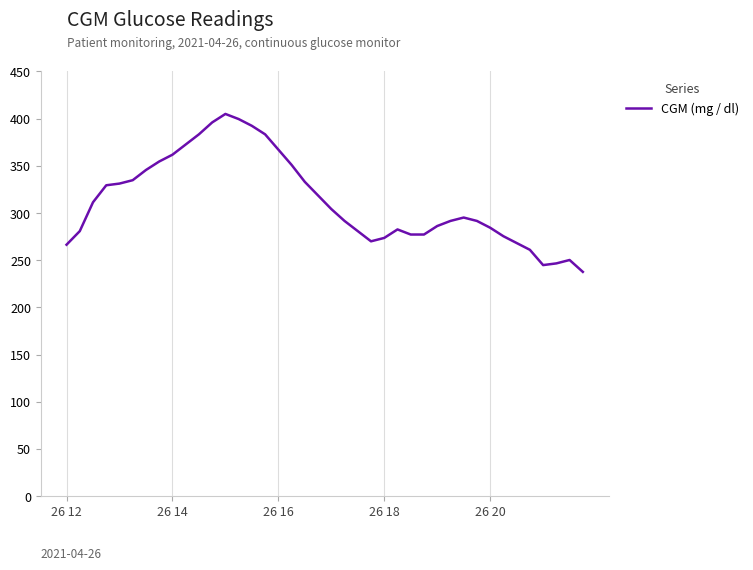

What is the minimum value shown in the chart?

237.6